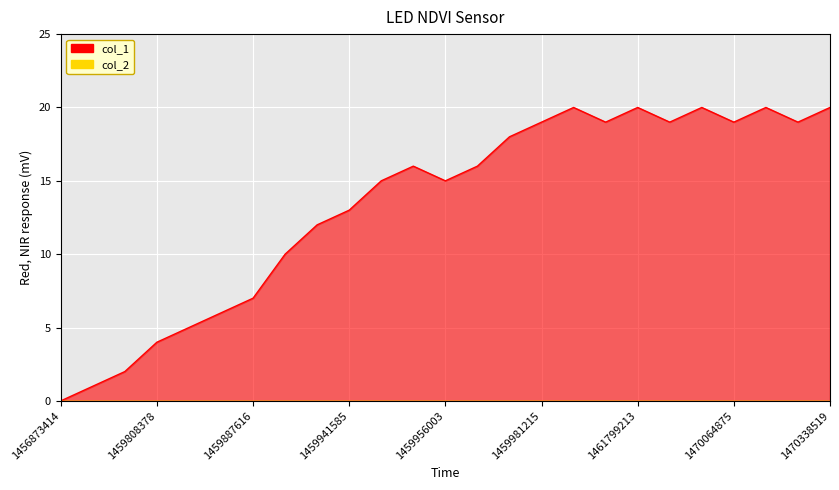

Approximately how many times larger is the value at 1459772404 compared to 1460175584?

0.1